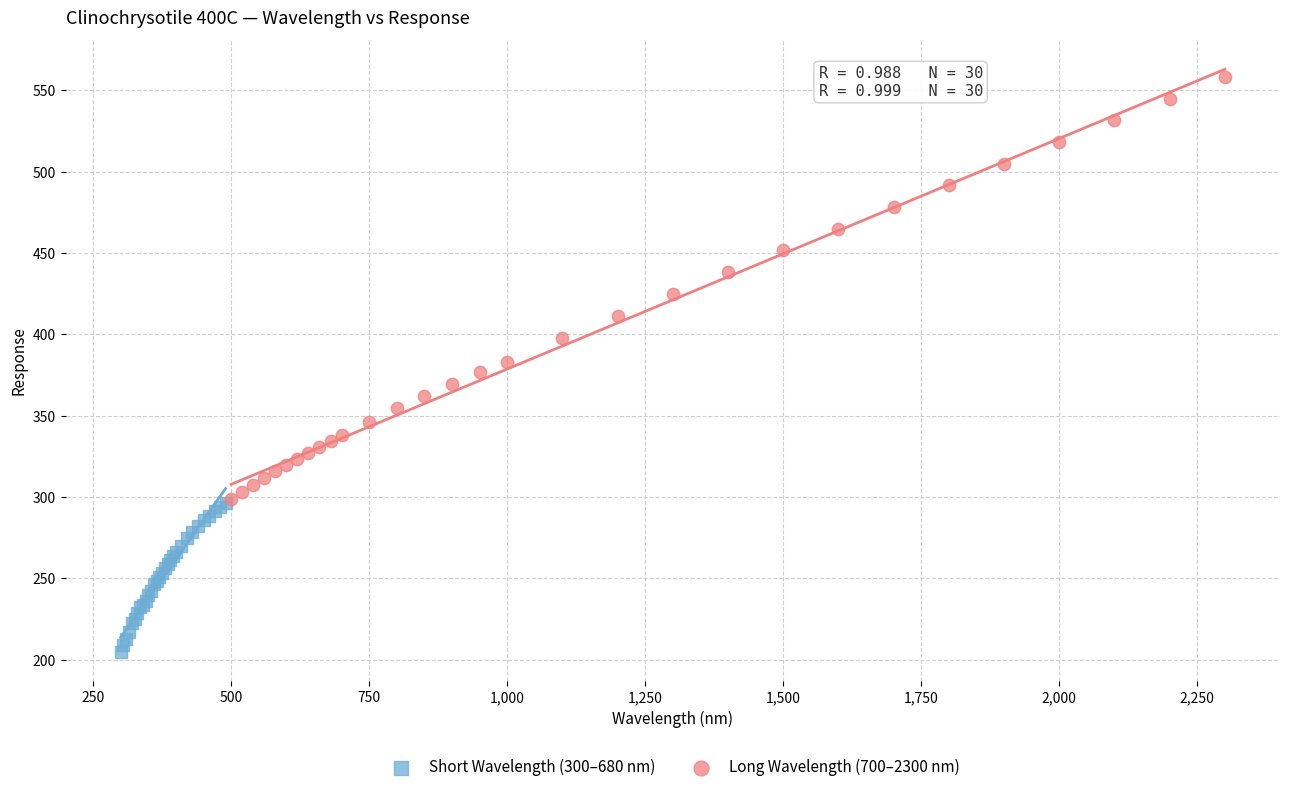

Which series reaches the minimum Y coordinate?

Short Wavelength (300–680 nm)